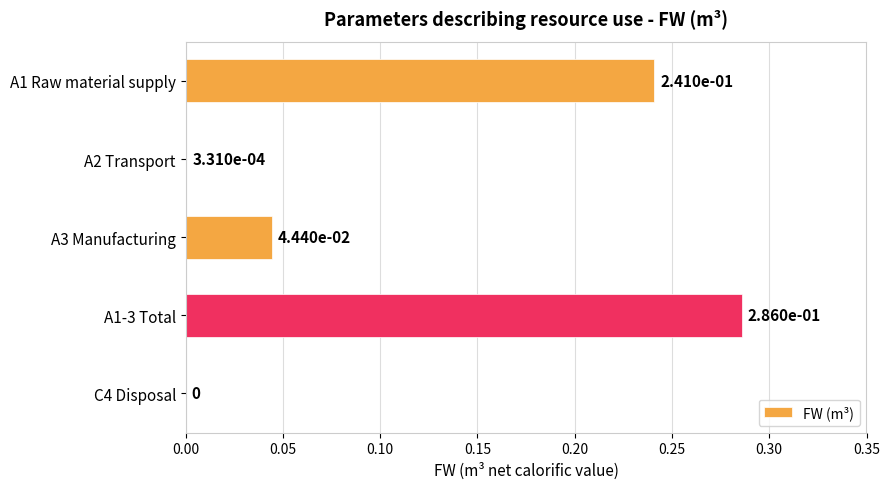

True or false: the data shows 0.1 at A1-3 Total.

False